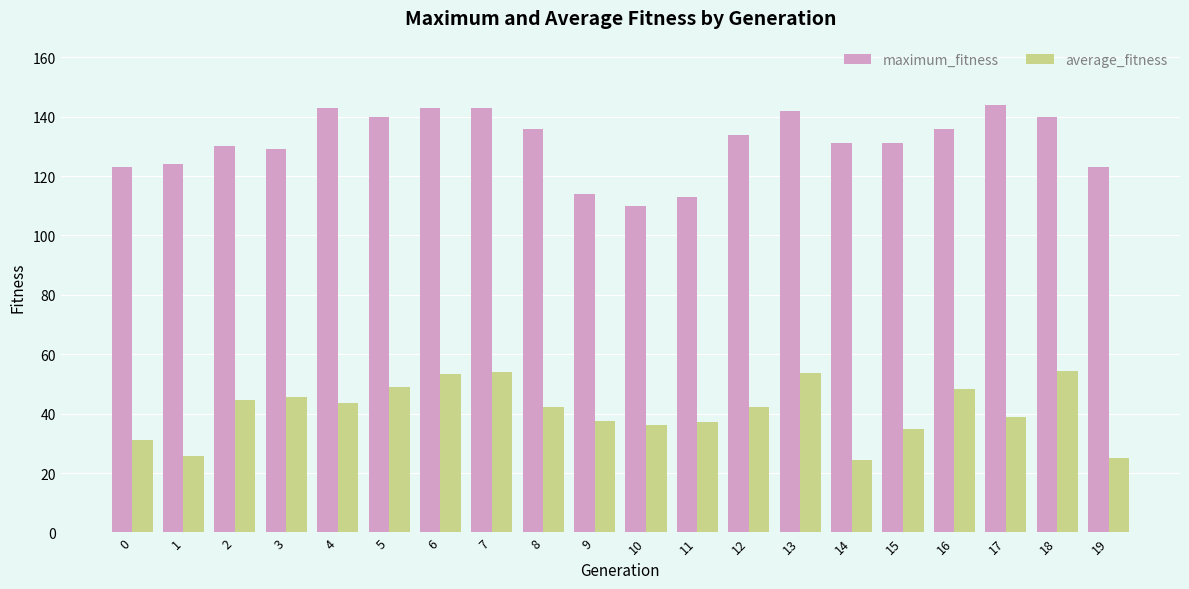

The maximum_fitness series shows 64.3 at 1. True or false?

False